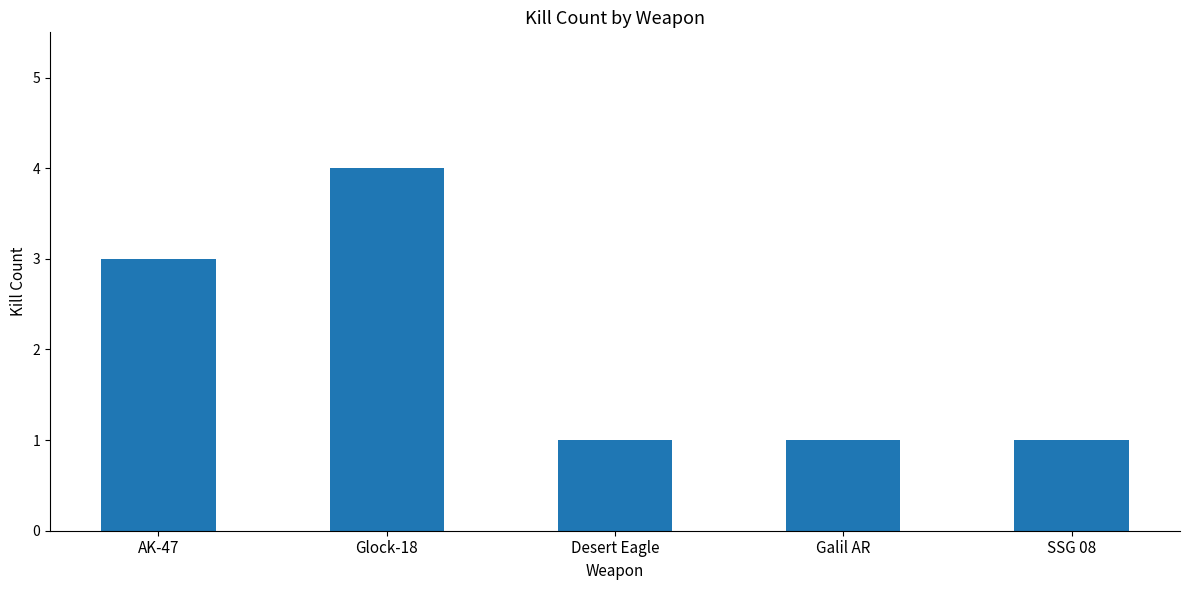

What is the ratio of the value at AK-47 to the value at Desert Eagle?

3.0